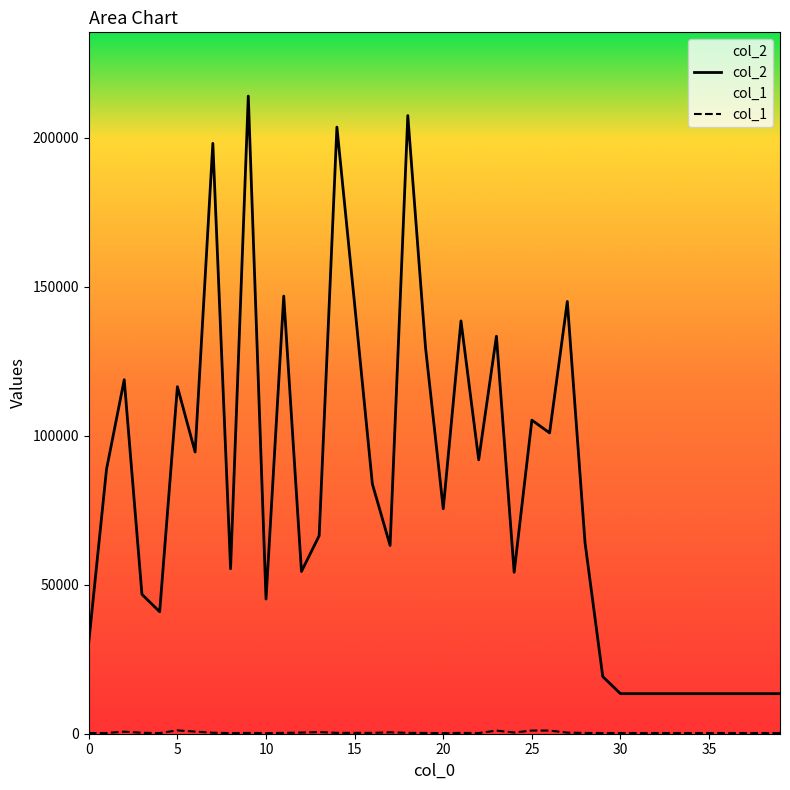

What are all the series names shown in the legend?

col_2, col_1